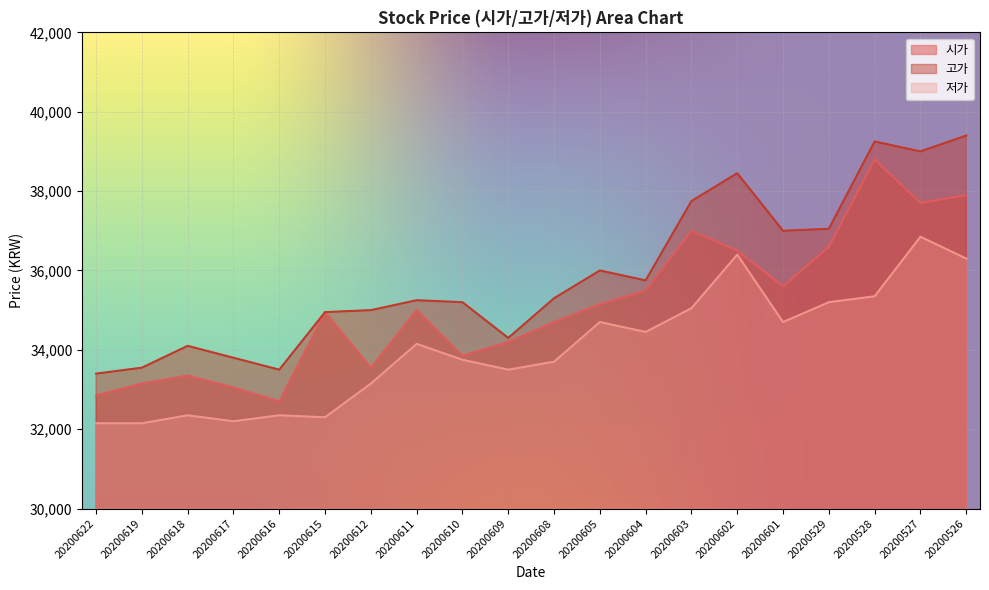

At 20200619, list the series in order from largest to smallest.

고가, 시가, 저가